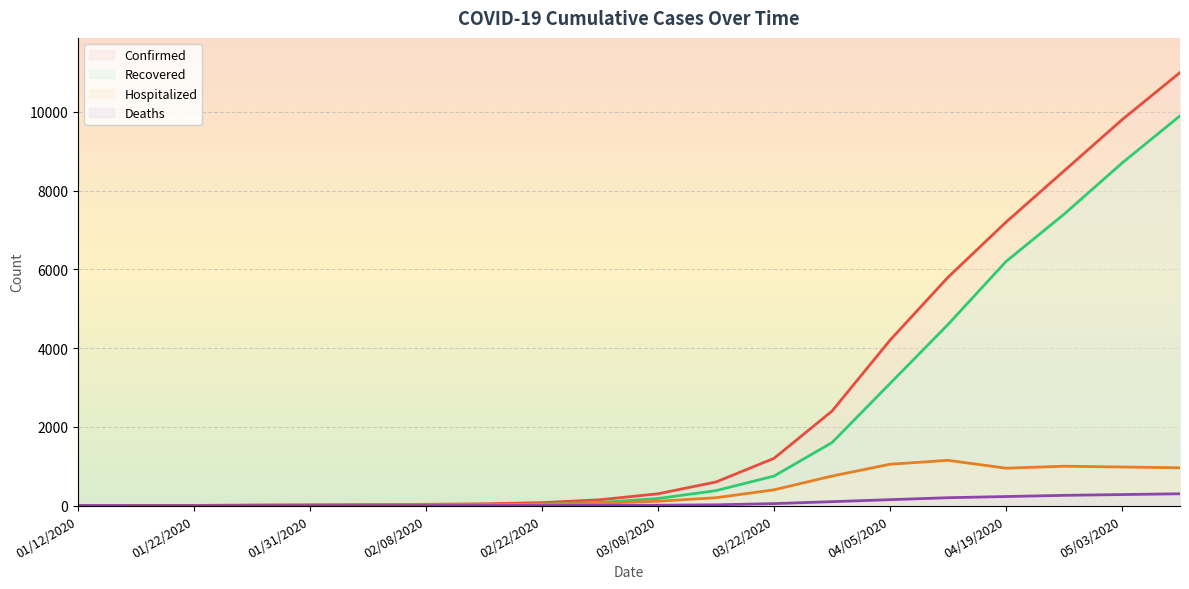

Rank the categories by Recovered value from highest to lowest.

05/10/2020, 05/03/2020, 04/26/2020, 04/19/2020, 04/12/2020, 04/05/2020, 03/29/2020, 03/22/2020, 03/15/2020, 03/08/2020, 03/01/2020, 02/22/2020, 02/15/2020, 02/08/2020, 02/04/2020, 01/31/2020, 01/28/2020, 01/22/2020, 01/12/2020, 01/17/2020